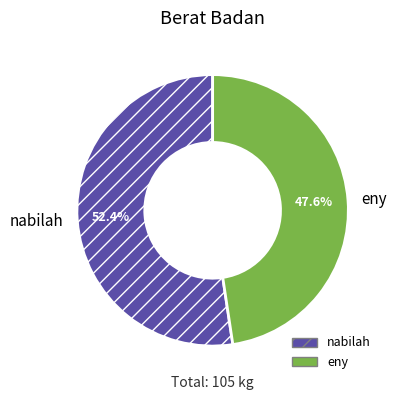

To the nearest percent, what is the difference between the largest and smallest slice percentages?

5%